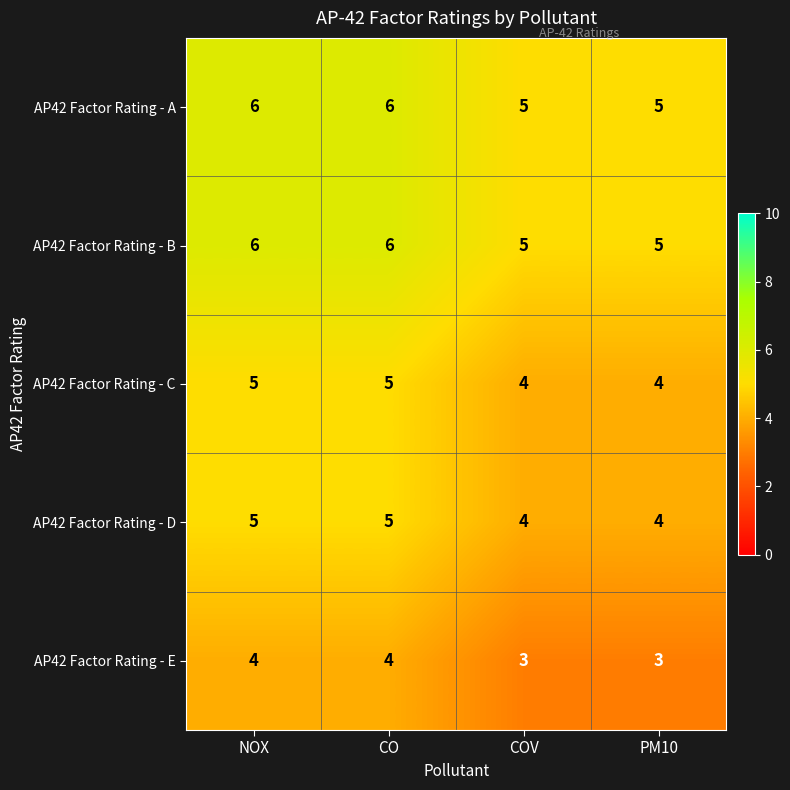

True or false: AP42 Factor Rating - E has a value of 4 at NOX.

True